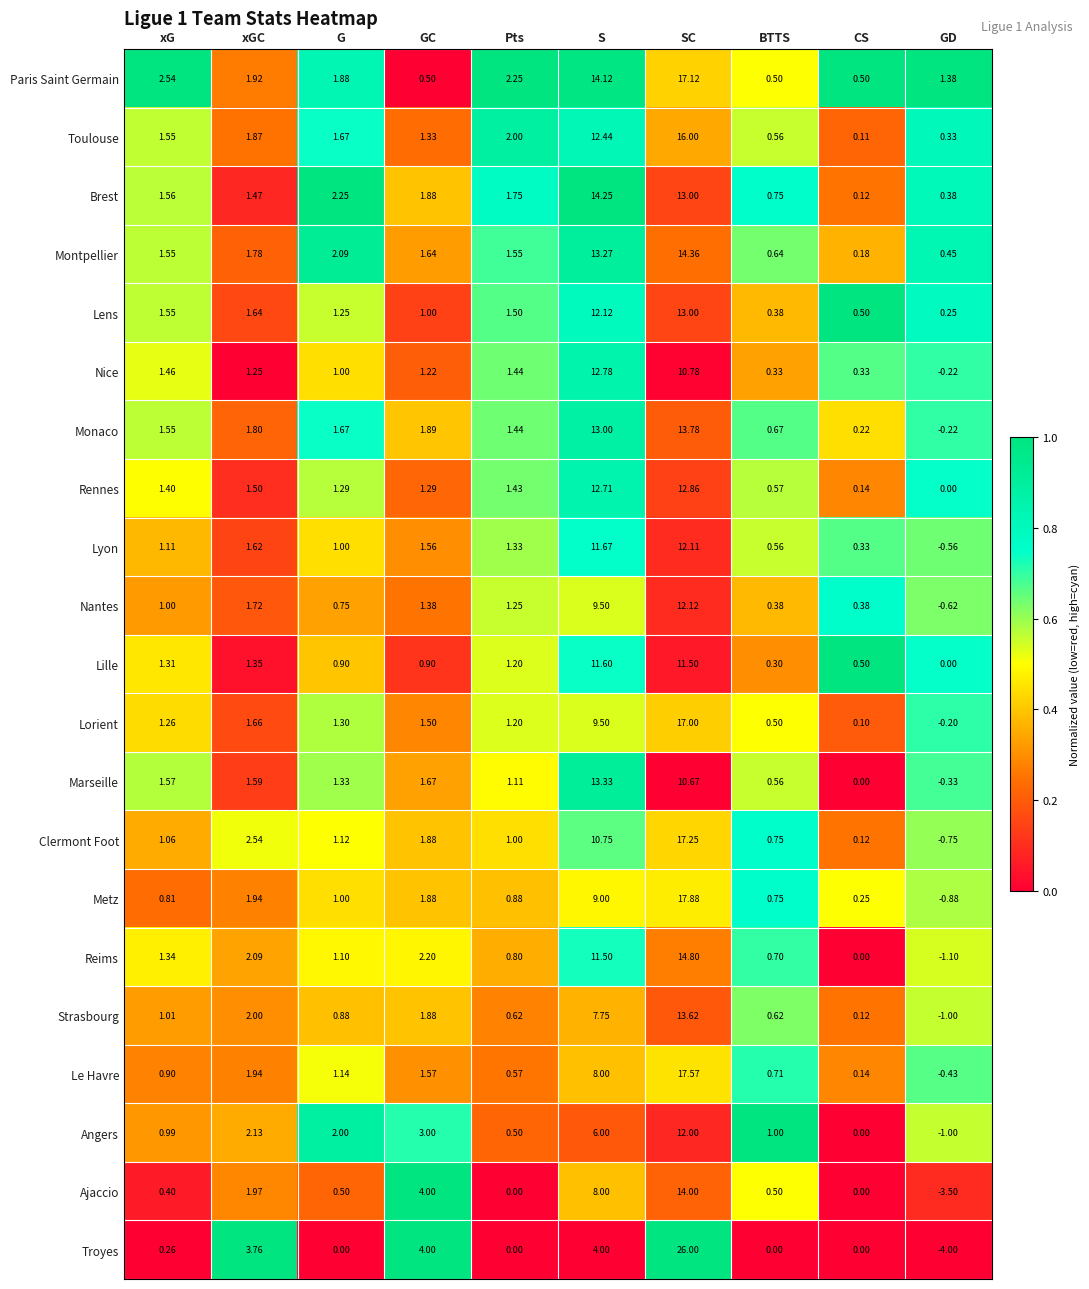

Which series has the widest spread of values?

Troyes